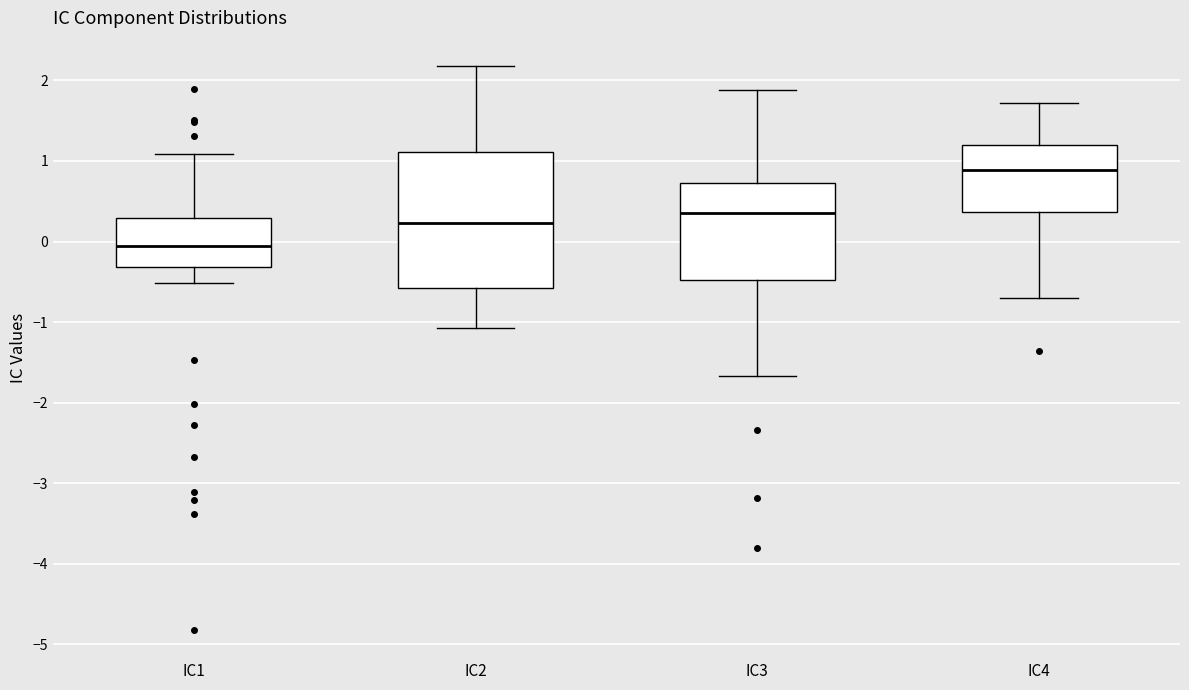

Which box is the tallest, from its lower edge to its upper edge?

IC2